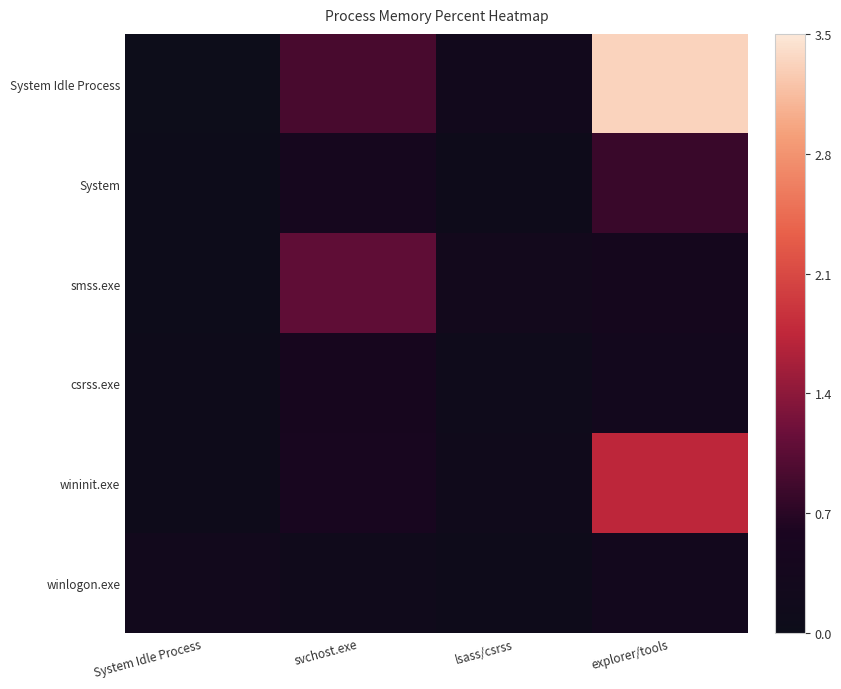

Which series has the largest total across all categories?

System Idle Process